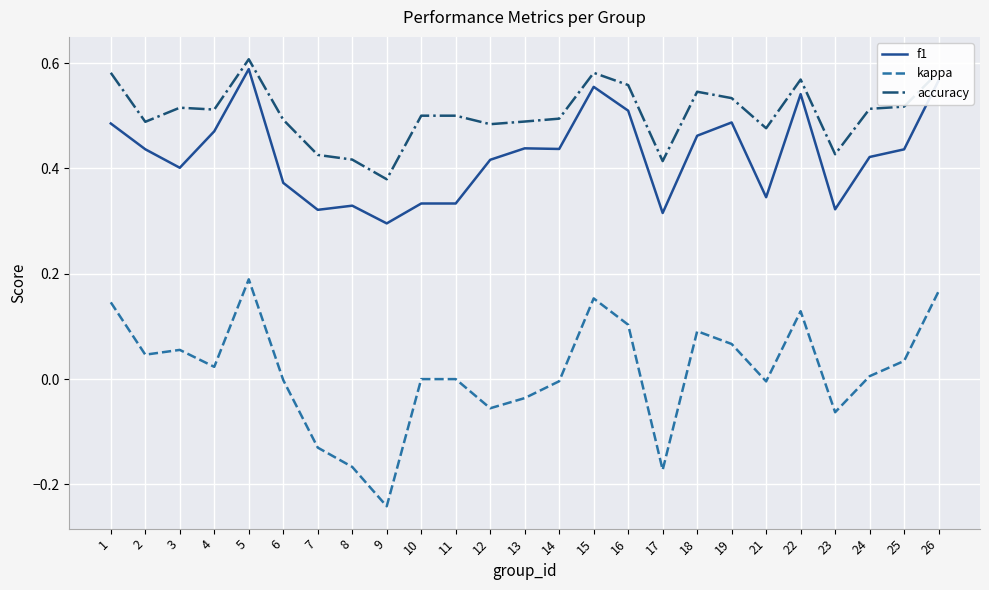

Where is the first local maximum for kappa?

3